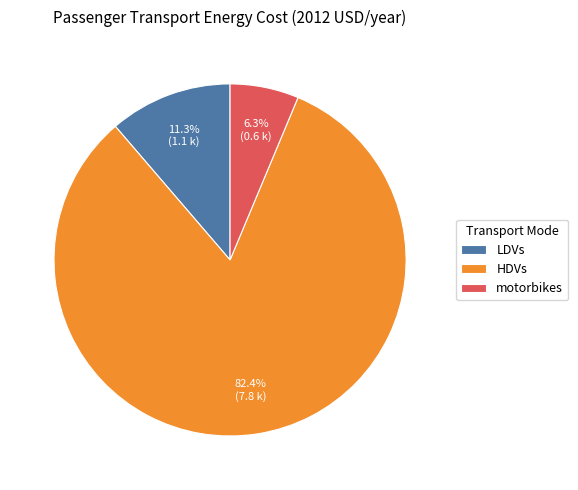

The motorbikes slice represents 1% of the pie. True or false?

False